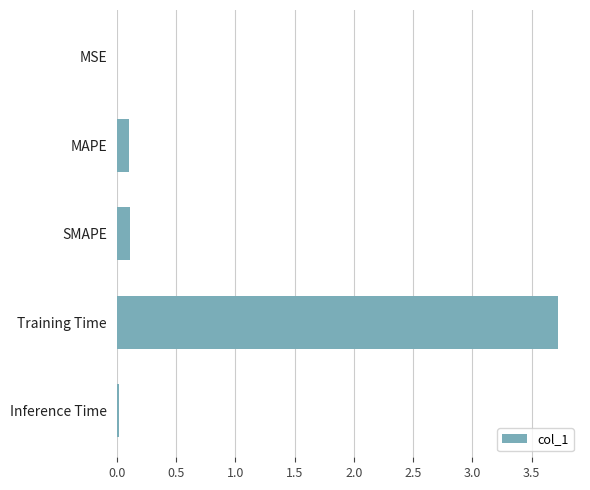

Is it true that the value at MSE is 0.0?

True